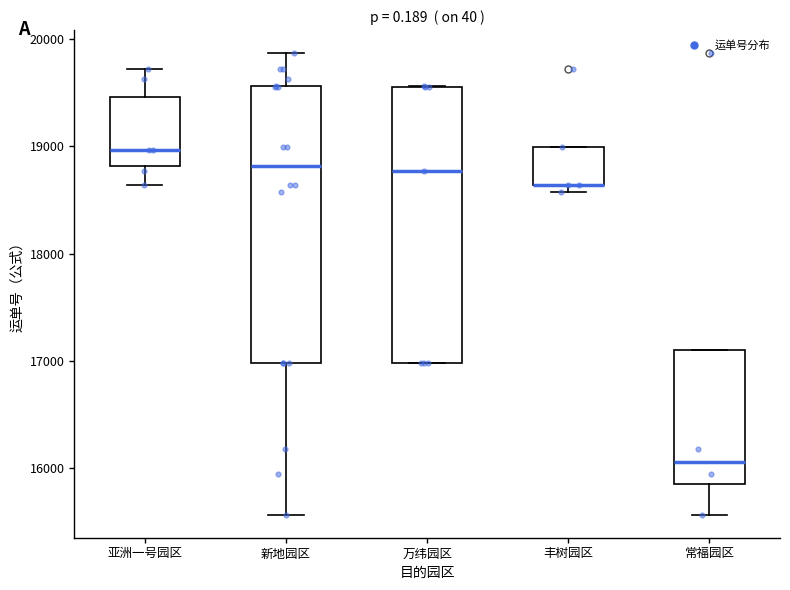

Reading left to right, read every box against the y-axis: the position of its median line, the range the box covers, and the ends of its whiskers. The values are not printed on the chart, so give them approximately, as read against the axis.

亚洲一号园区: median 19000, box 18800 to 19500, whiskers 18600 to 19700
新地园区: median 18800, box 17000 to 19600, whiskers 15600 to 19900
万纬园区: median 18800, box 17000 to 19600, whiskers 17000 to 19600
丰树园区: median 18600 (drawn on the box's lower edge), box 18600 to 19000, whiskers 18600 (just below the box's lower edge) to 19000
常福园区: median 16100, box 15800 to 17100, whiskers 15600 to 17100